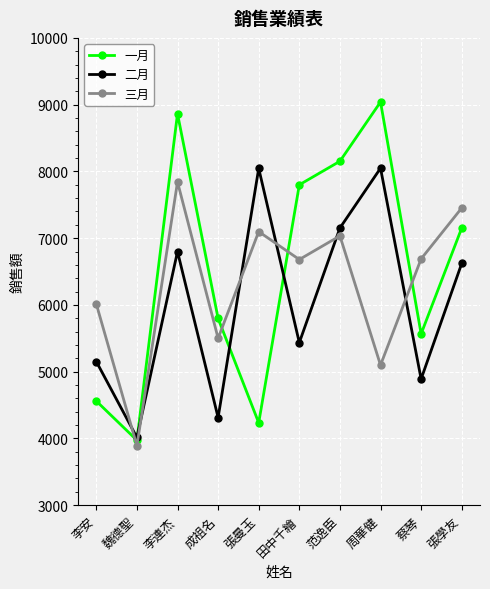

How many data points in 一月 are less than 7152?

5